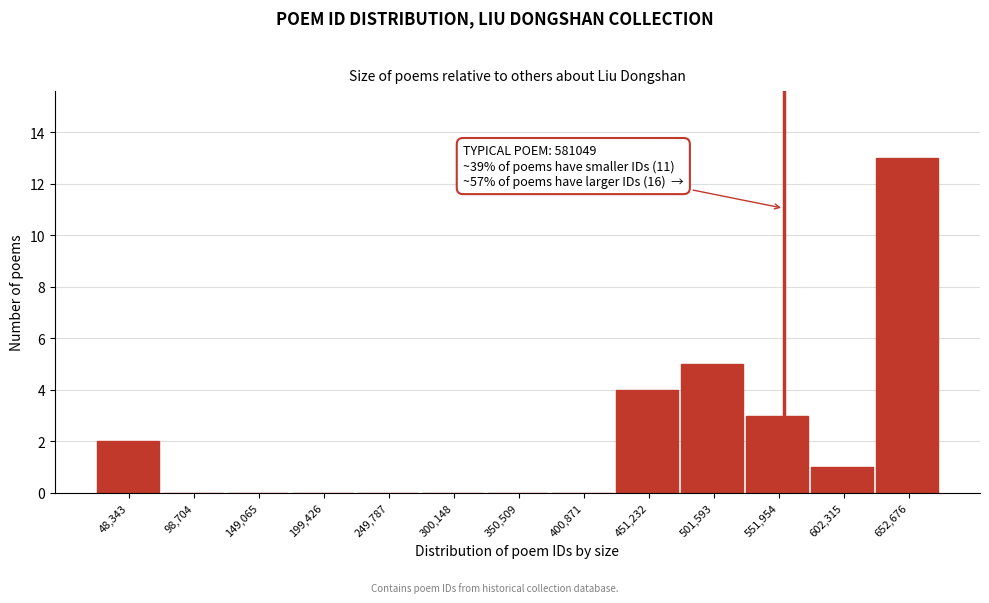

Reading left to right, list all the values displayed in this chart.

48,343=2	98,704=0	149,065=0	199,426=0	249,787=0	300,148=0	350,509=0	400,871=0	451,232=4	501,593=5	551,954=3	602,315=1	652,676=13